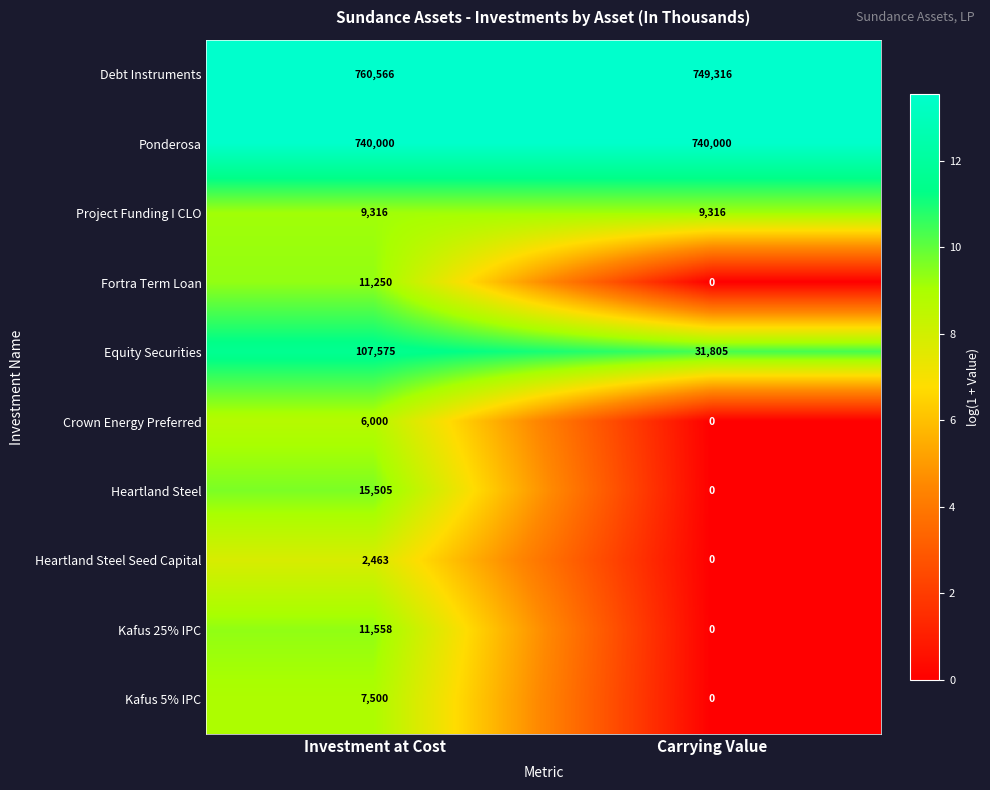

Between Investment at Cost and Carrying Value, which series saw the biggest shift?

Equity Securities